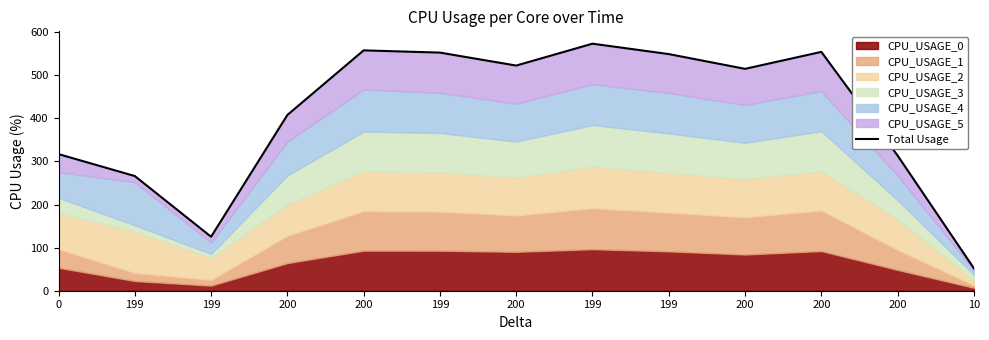

What is the label of the 3rd point from the left?

199